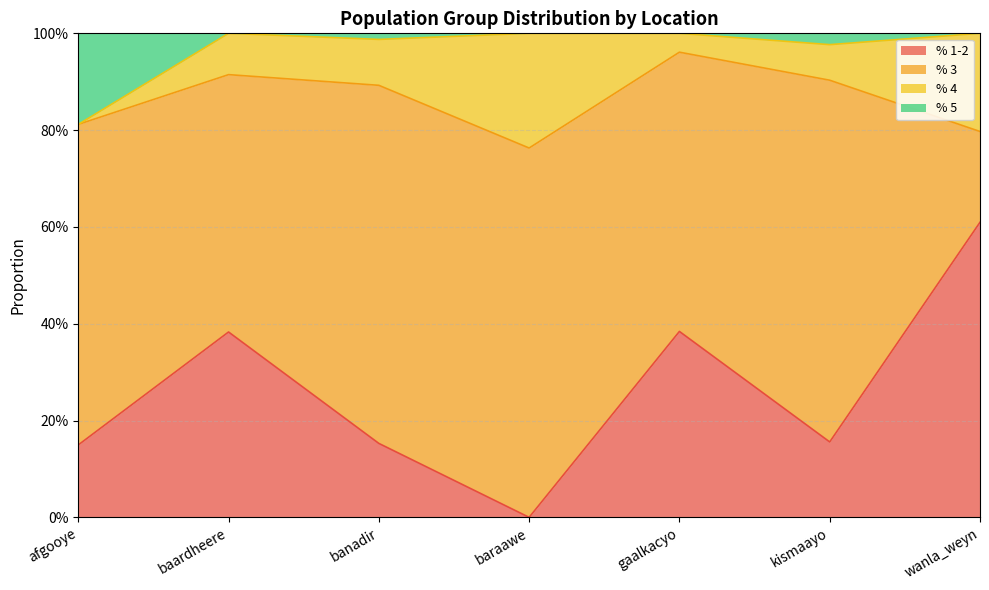

What are all the series names shown in the legend?

% 1-2, % 3, % 4, % 5